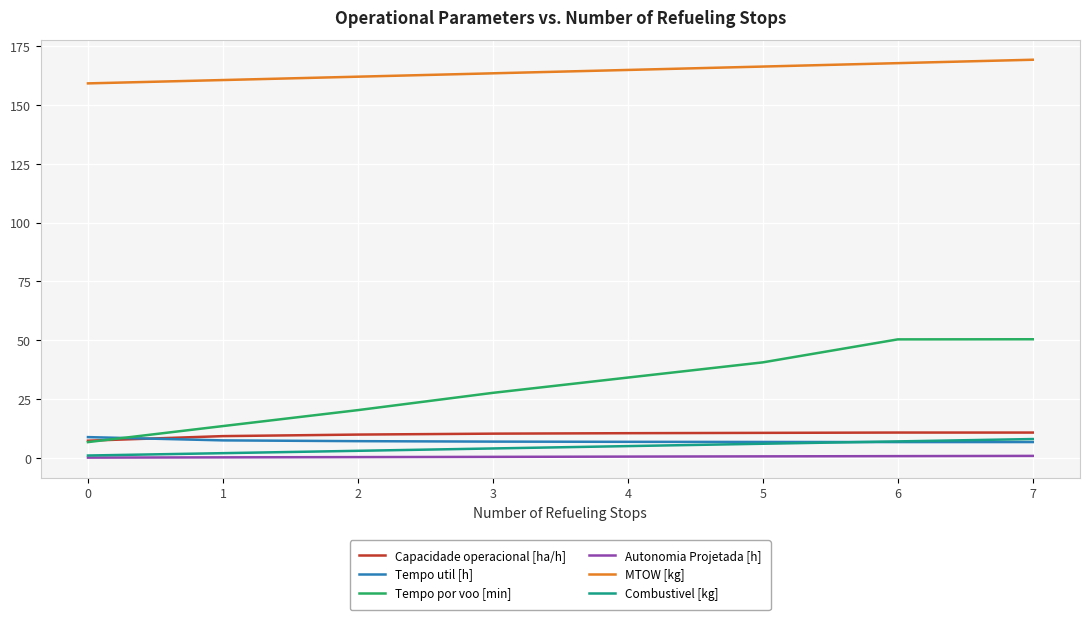

What is the spread (max minus min) of values at 7?

168.3